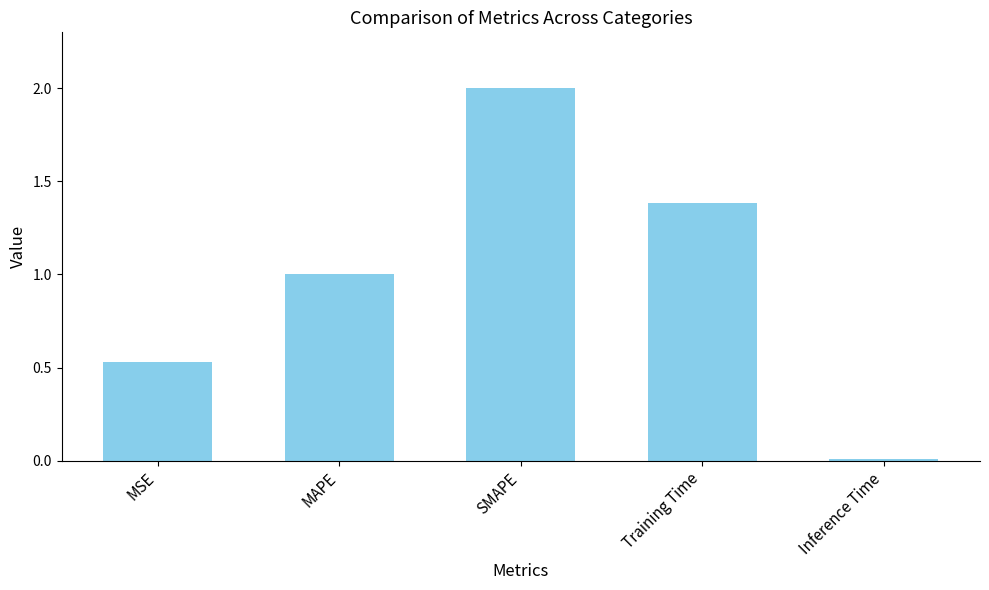

The value at SMAPE is 2.0. True or false?

True